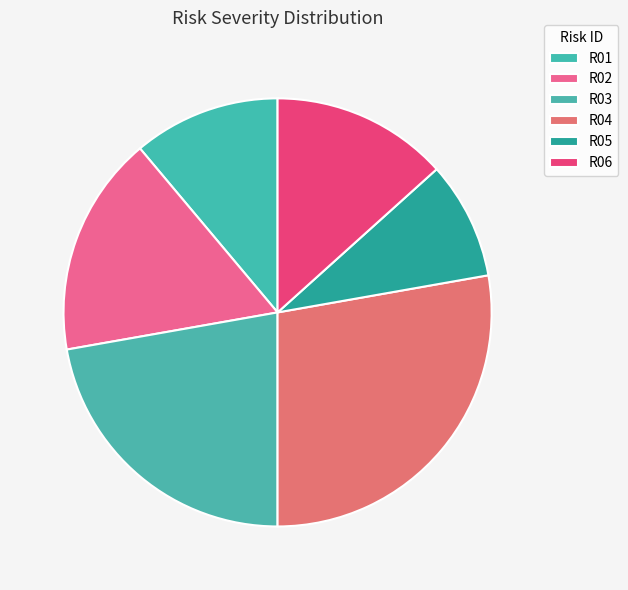

The R05 slice represents 16% of the pie. True or false?

False